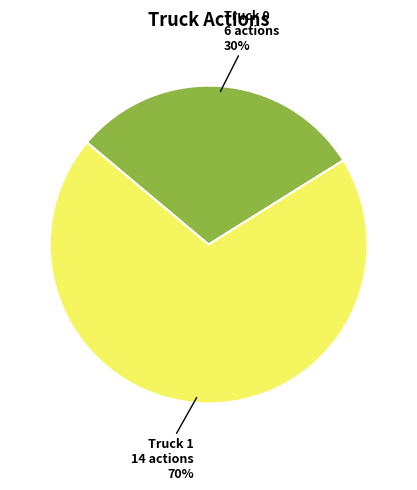

Is there a majority slice in this chart?

Yes